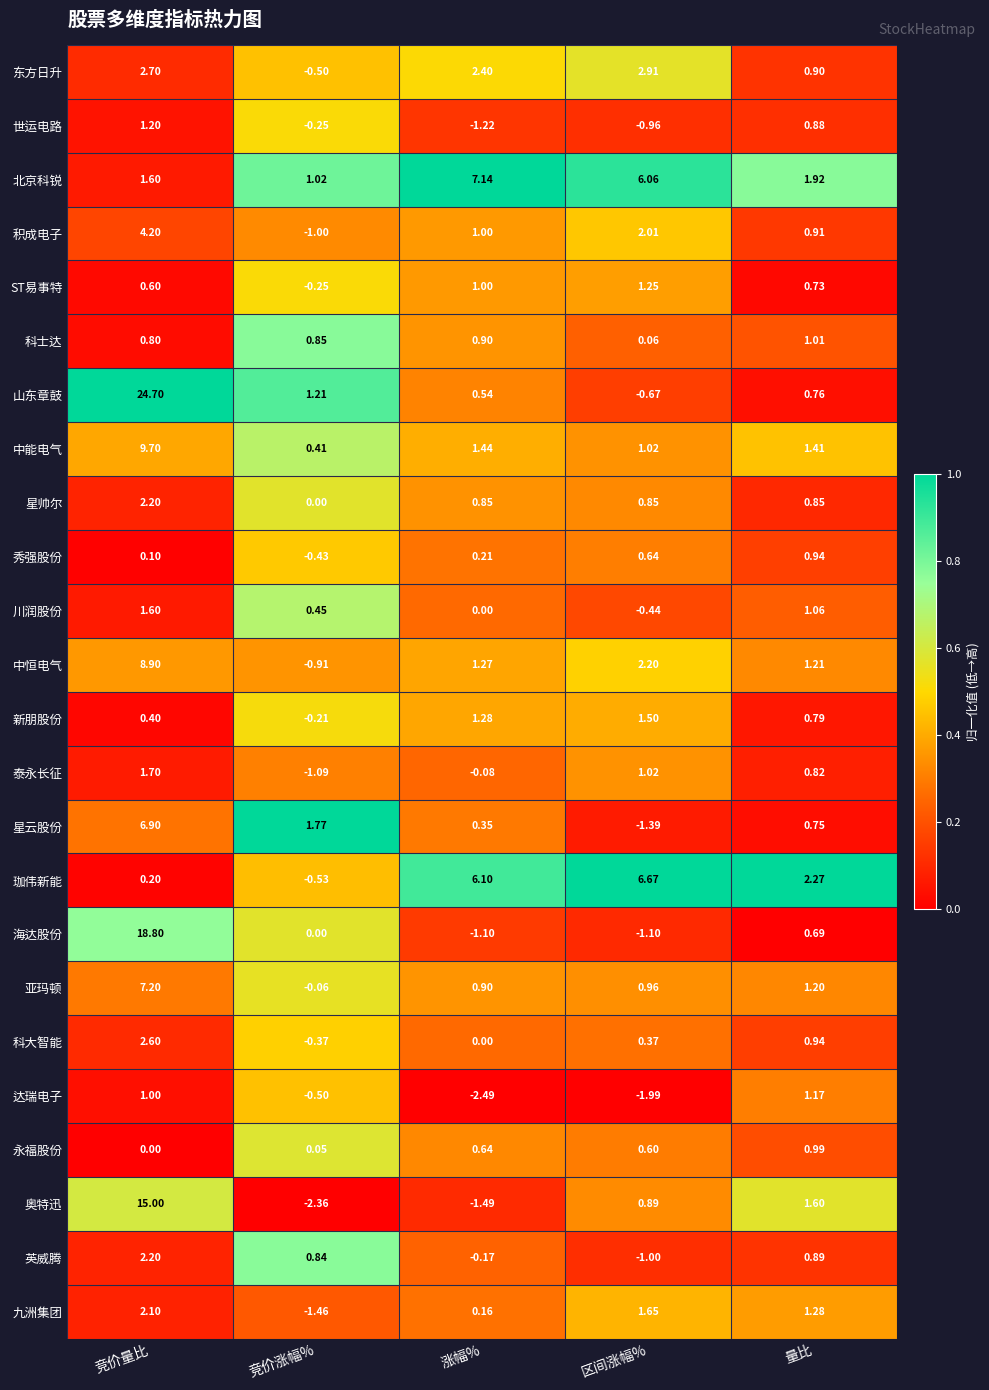

Which label corresponds to the smallest value in the chart?

涨幅%